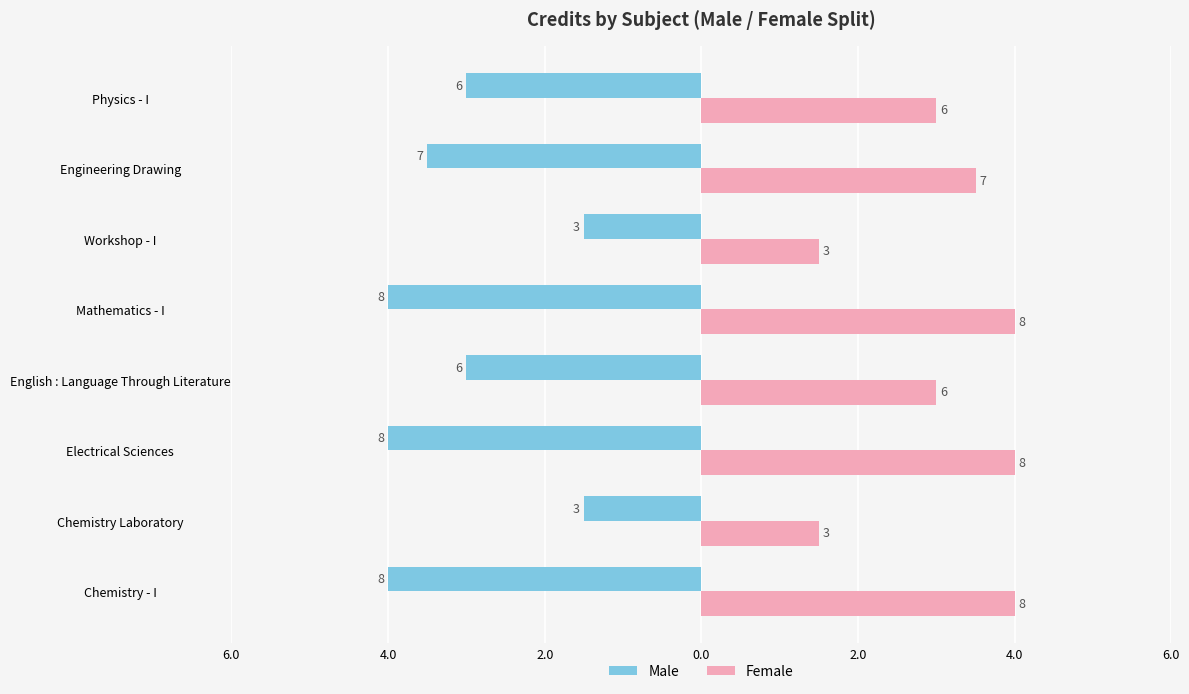

Which series has the largest total across all categories?

Female